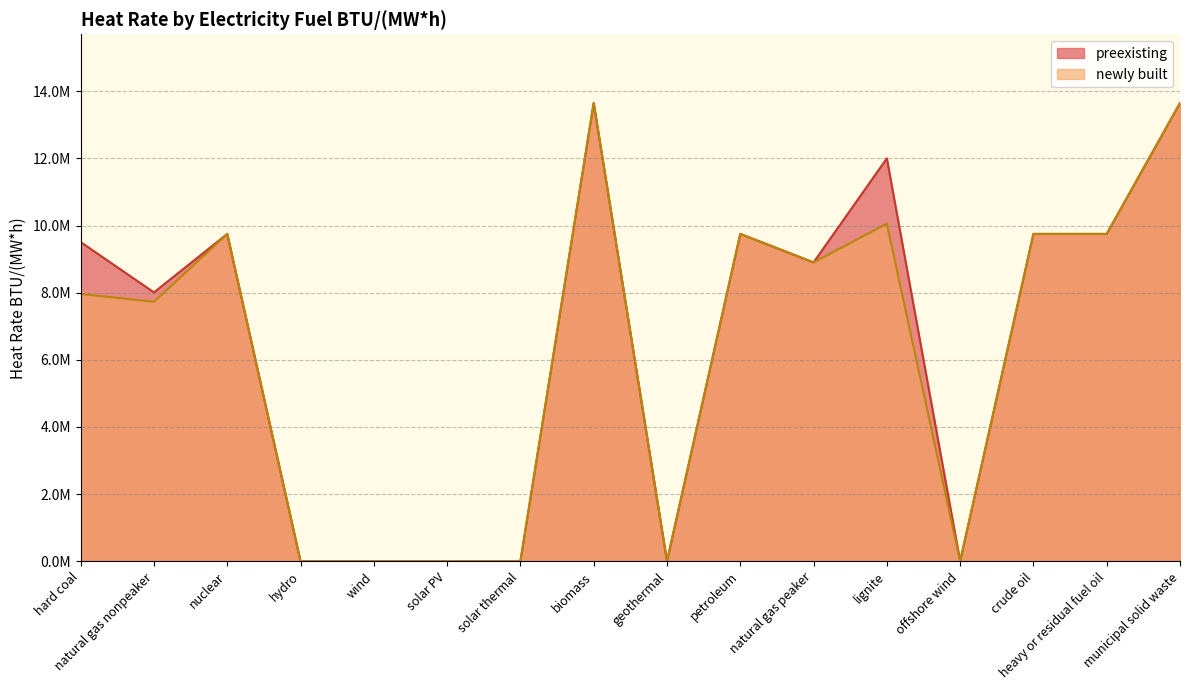

At which category is the sum across all series the highest?

biomass